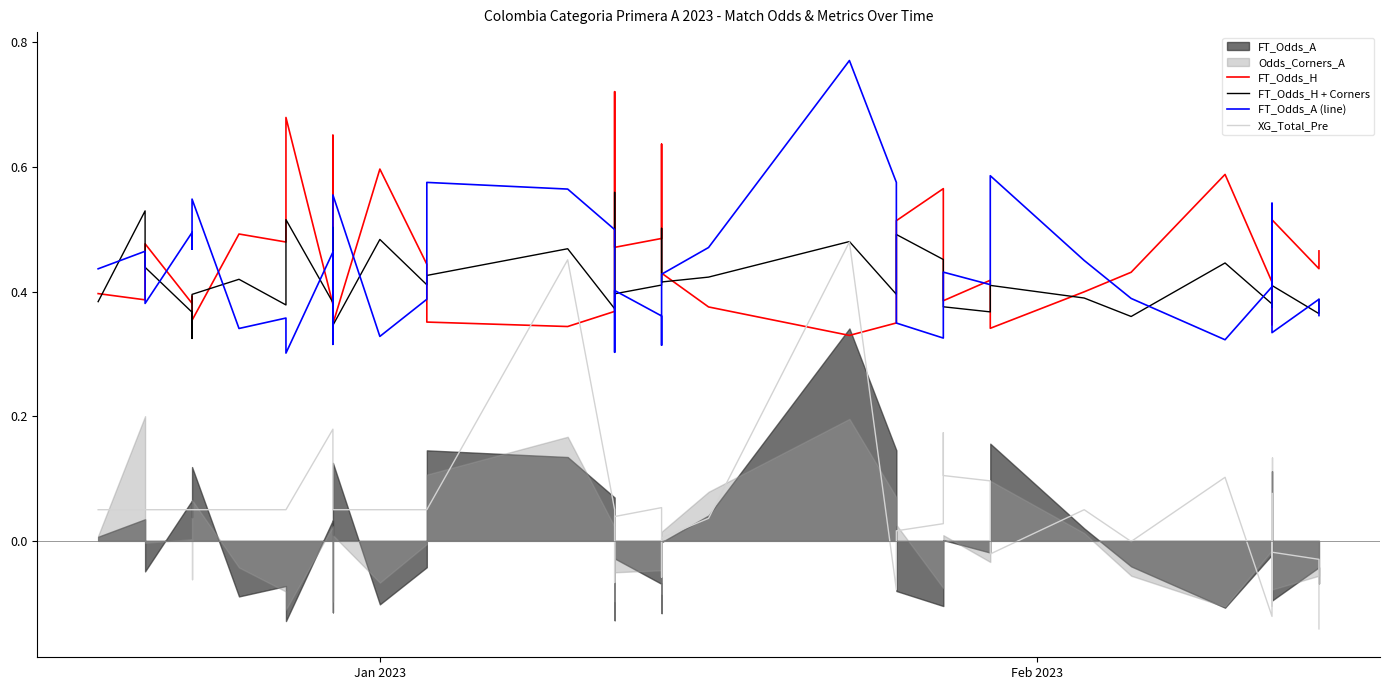

True or false: XG_Total_Pre has a value of 0.2 at 23.

False